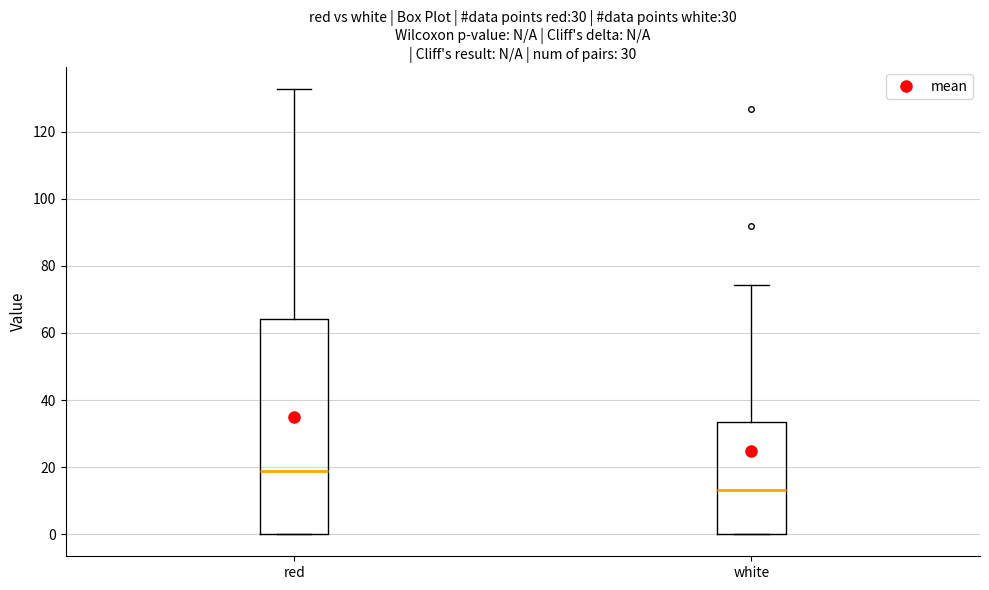

Which box is the tallest, from its lower edge to its upper edge?

red